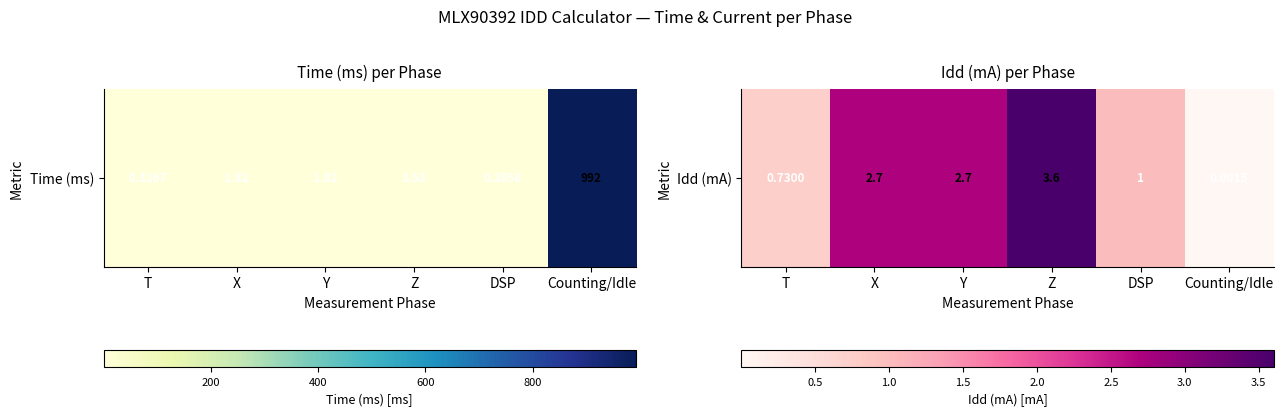

The value at DSP is 1.5. True or false?

False